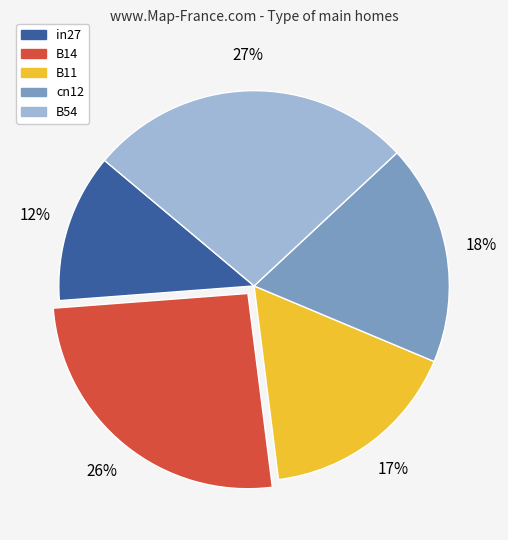

What is the smallest slice in the pie chart?

in27